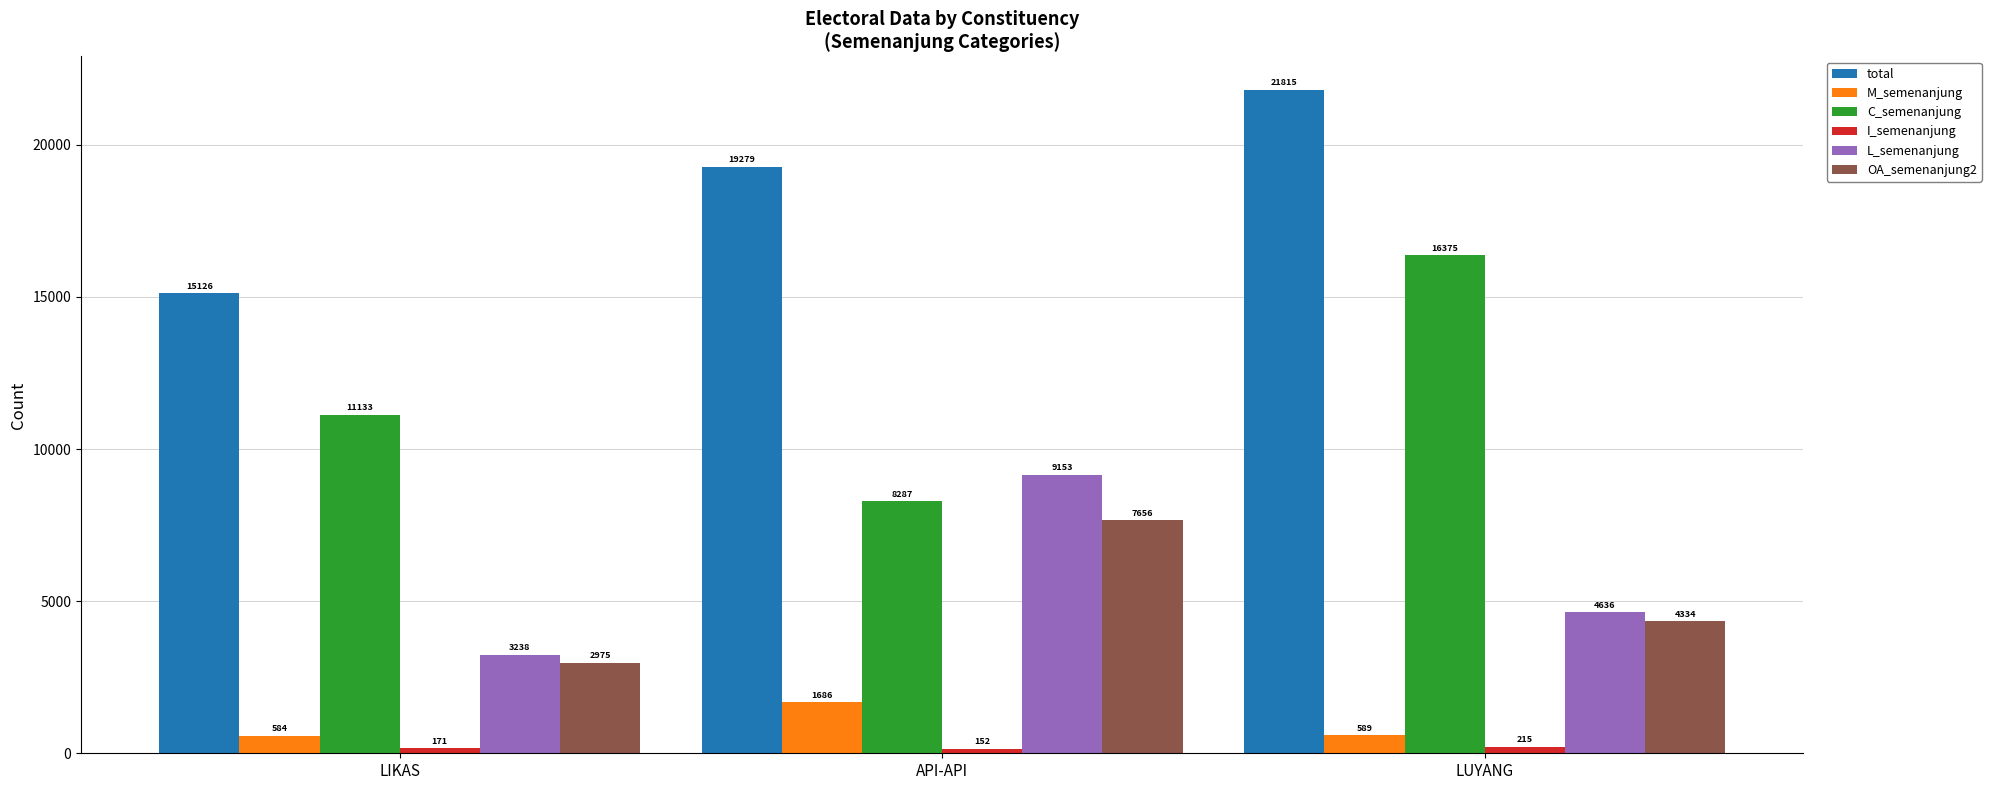

What is the value of the M_semenanjung bar at the 3rd from the left?

589